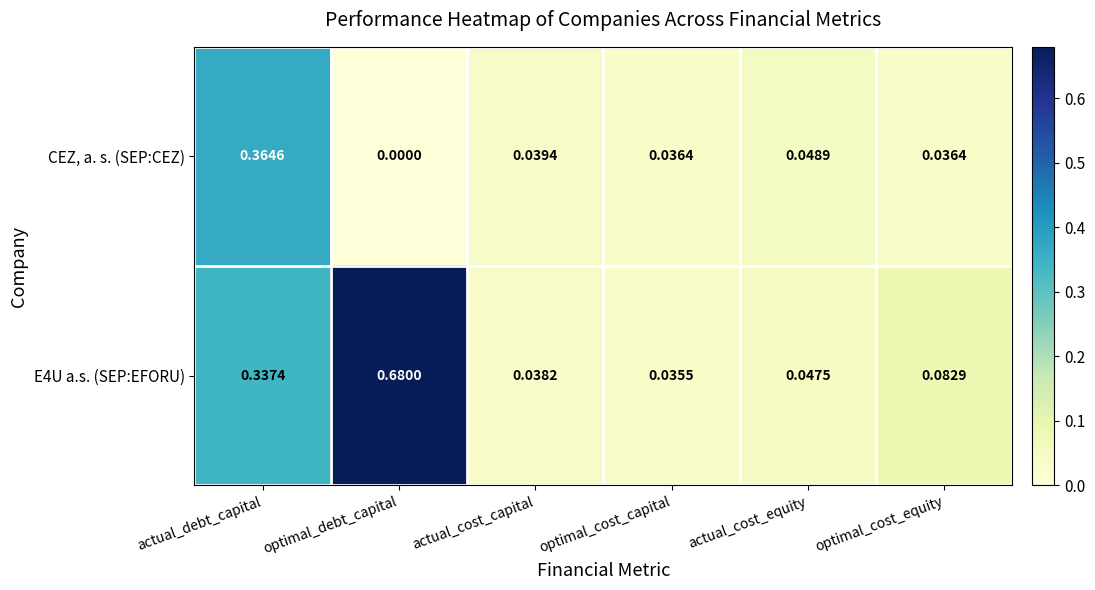

Between actual_cost_capital and actual_cost_equity, which series saw the biggest shift?

CEZ, a. s. (SEP:CEZ)